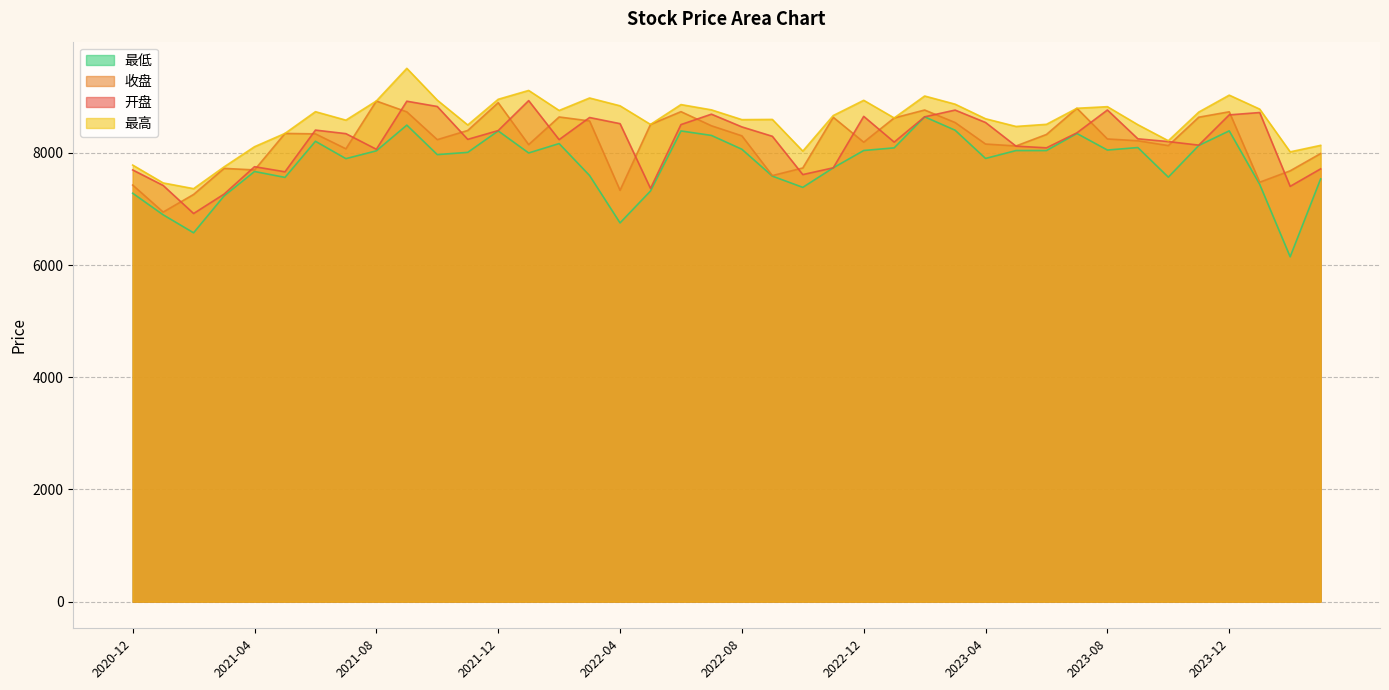

Reading left to right, list all the values displayed in this chart.

开盘: 7695.7	7419.3	6918.6	7264.5	7753.3	7662.4	8405.9	8342.6	8064.0	8920.8	8826.6	8240.8	8397.4	8931.4	8235.9	8630.1	8520.7	7366.3	8504.1	8689.7	8462.7	8295.5	7612.8	7733.3	8650.6	8191.8	8642.3	8762.7	8541.4	8119.7	8089.8	8357.3	8764.1	8250.6	8200.9	8137.7	8677.2	8719.0	7402.6	7714.6
收盘: 7426.2	6944.7	7258.7	7723.3	7695.7	8346.2	8338.7	8072.3	8924.1	8730.9	8235.3	8399.5	8894.5	8147.1	8639.8	8569.0	7332.4	8507.0	8734.7	8483.0	8303.8	7594.9	7730.9	8634.2	8190.1	8622.6	8763.9	8540.7	8157.1	8123.1	8328.3	8794.6	8248.0	8215.8	8129.6	8635.7	8732.5	7476.5	7679.8	7987.9
最高: 7782.2	7464.1	7361.9	7749.9	8109.8	8346.8	8734.1	8583.0	8925.3	9506.8	8939.5	8497.4	8955.1	9112.7	8755.9	8978.1	8838.8	8507.0	8860.8	8766.7	8592.4	8596.0	8031.5	8665.6	8937.1	8622.6	9013.5	8868.0	8608.1	8470.9	8508.9	8794.9	8823.4	8502.0	8216.1	8727.2	9029.0	8780.0	8018.0	8133.9
最低: 7280.4	6895.9	6574.9	7231.8	7668.0	7562.6	8206.8	7897.2	8036.2	8494.7	7968.9	8008.8	8391.2	7998.1	8165.7	7596.1	6751.7	7320.2	8390.7	8311.0	8064.3	7585.6	7385.1	7733.2	8042.1	8089.1	8642.3	8403.9	7900.4	8041.1	8041.3	8345.2	8050.3	8094.7	7566.9	8131.5	8392.1	7438.9	6147.5	7534.8